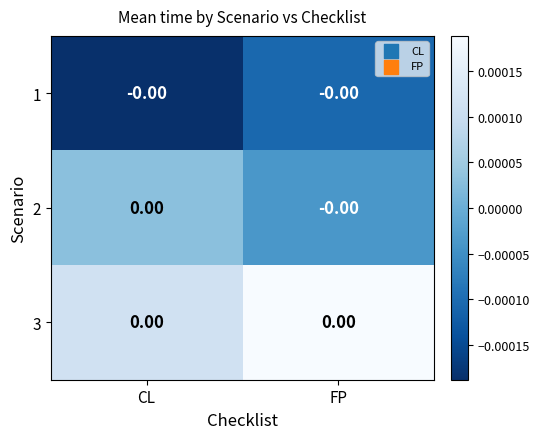

At how many categories does at least one series exceed 0?

2